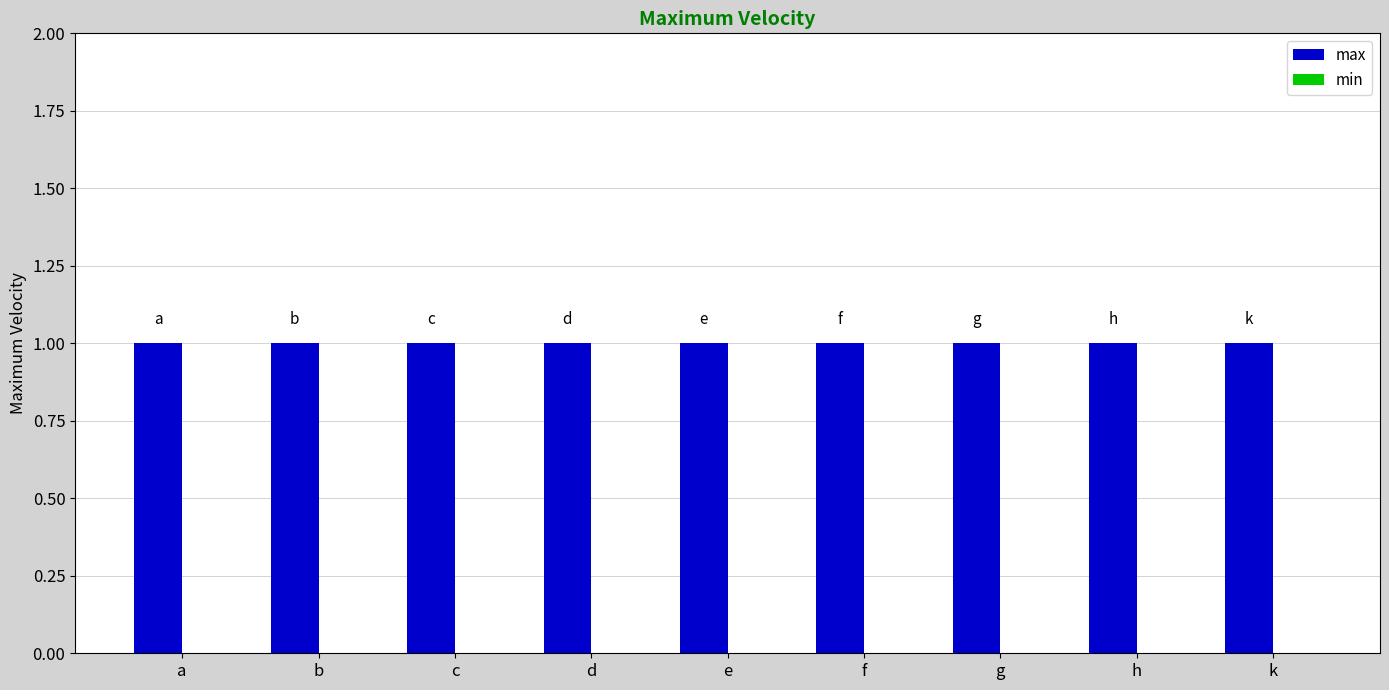

Is the value of max at c greater than the value of min at g?

Yes